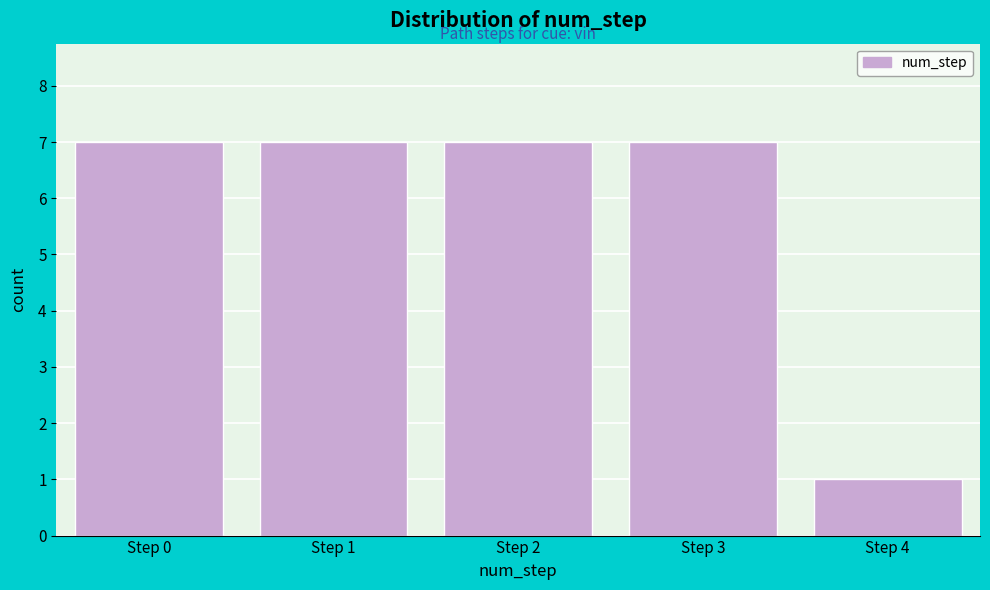

Reading left to right, what are all the values shown in this chart?

7	7	7	7	1